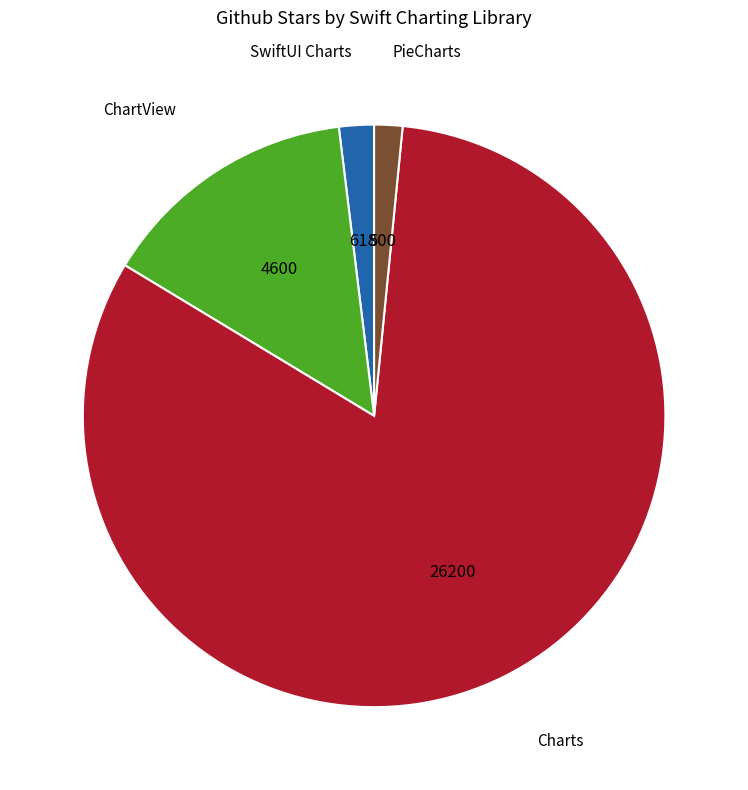

Do PieCharts and ChartView together represent more than half of the pie?

No